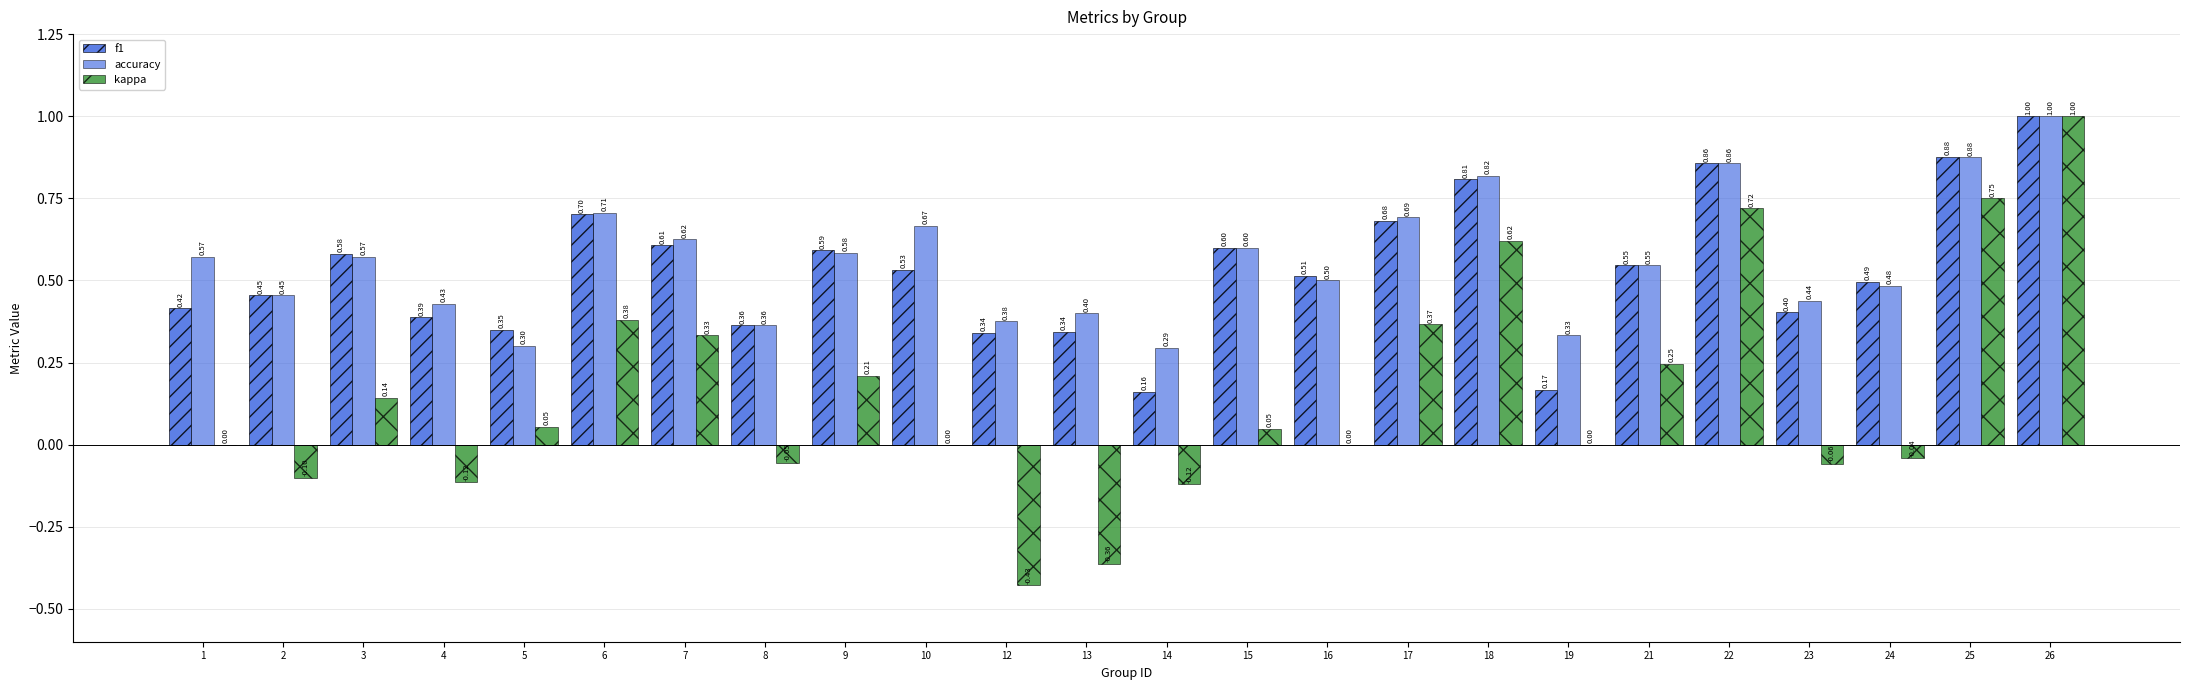

How many categories are shown in the chart?

24